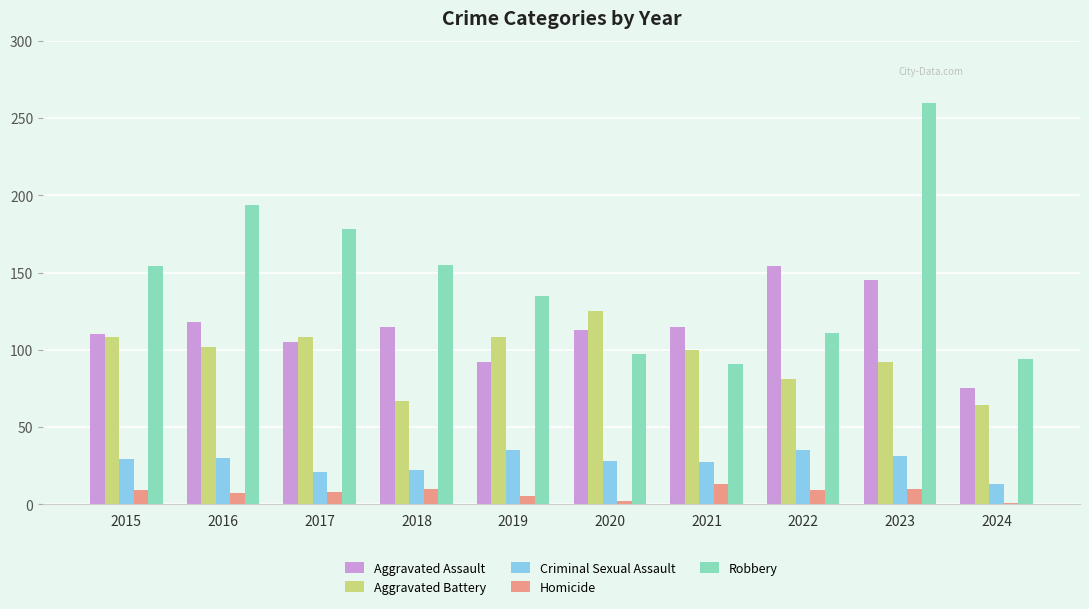

What is the difference between the maximum and minimum values in the Robbery series?

169